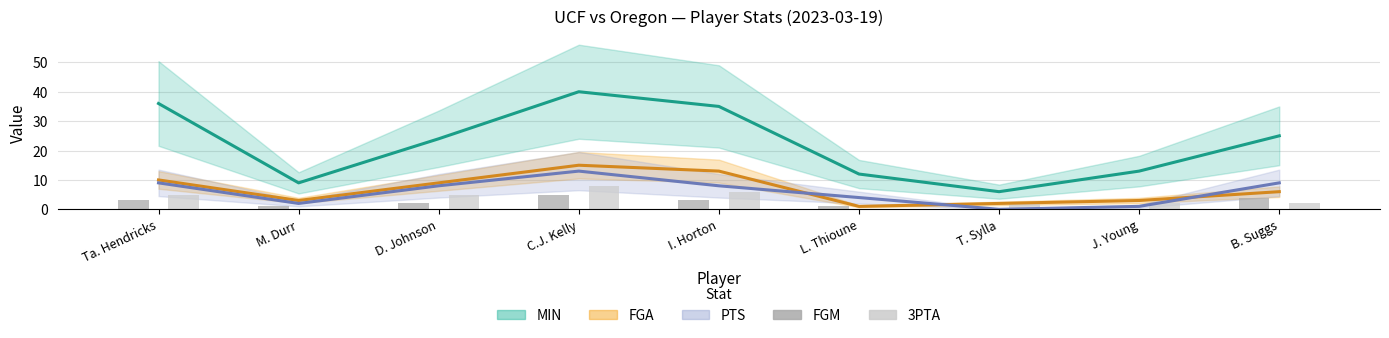

List the labels in order of FGM value, largest first.

C.J. Kelly, B. Suggs, Ta. Hendricks, I. Horton, D. Johnson, M. Durr, L. Thioune, T. Sylla, J. Young